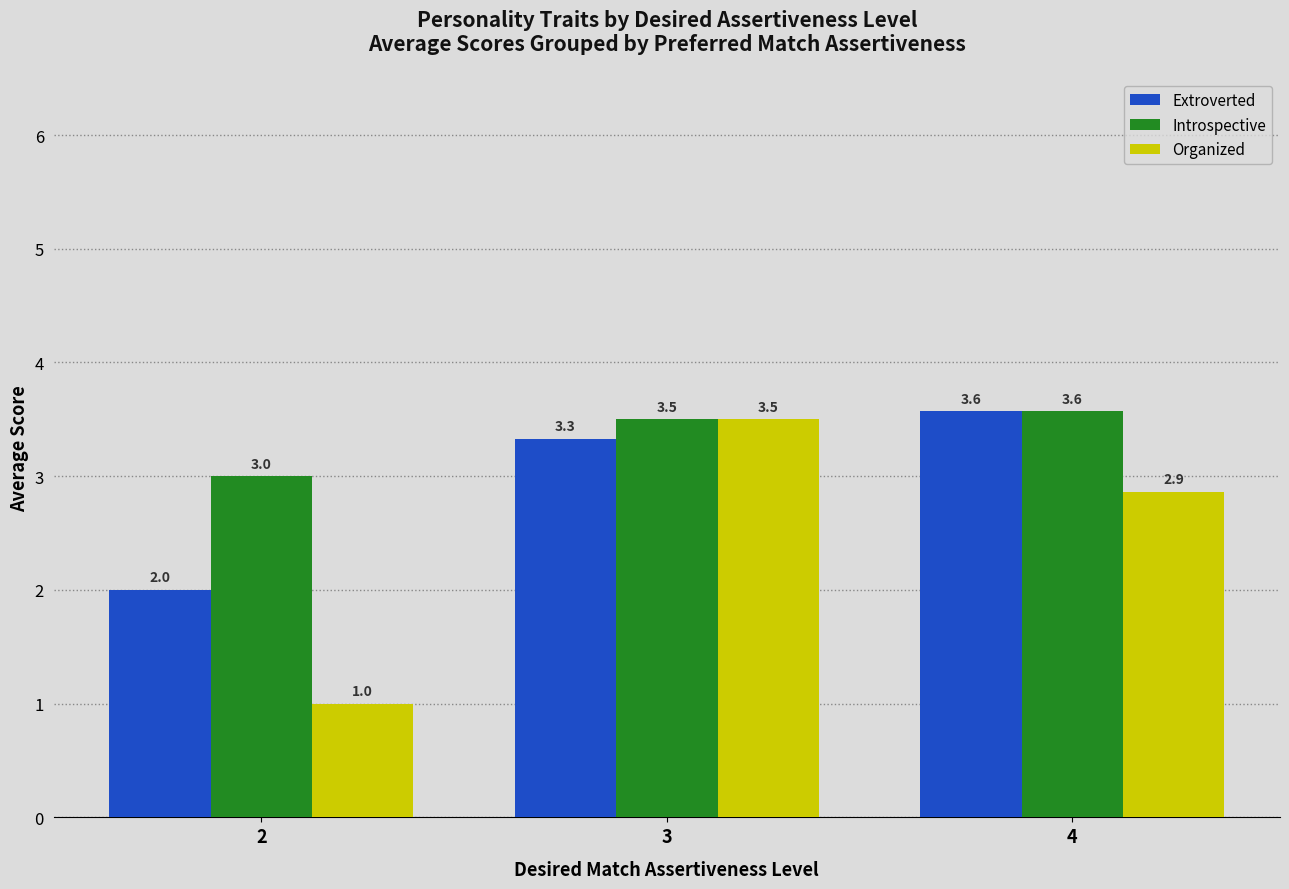

Reading right to left, transcribe all the data shown in this chart.

Extroverted: 3.6	3.3	2.0
Introspective: 3.6	3.5	3.0
Organized: 2.9	3.5	1.0